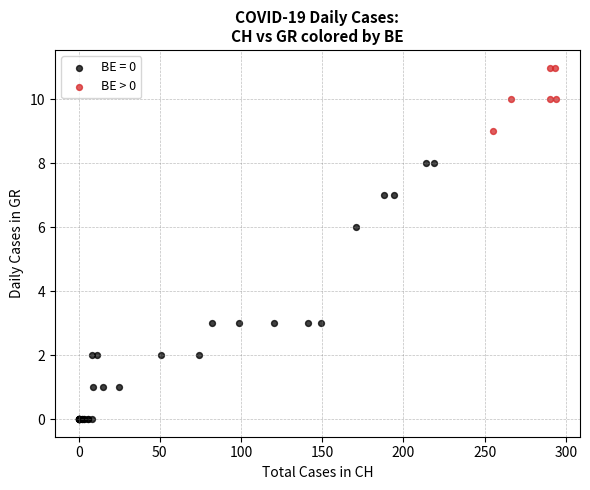

Which series contains the lowest Y value?

BE = 0